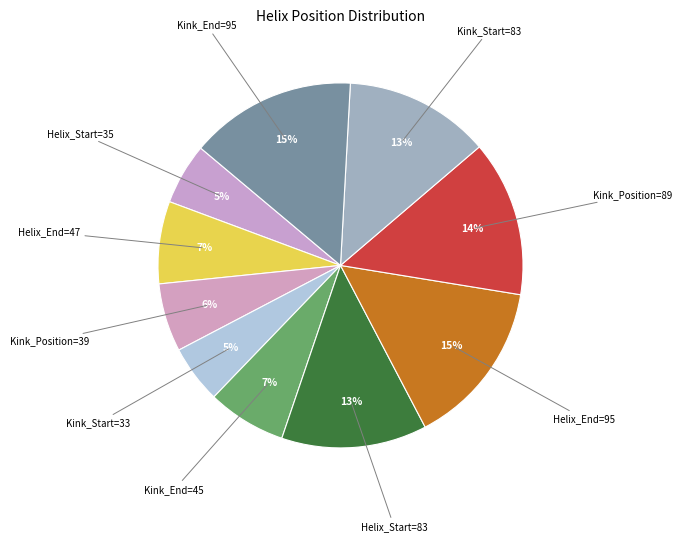

Does Kink_Position=89 represent more than half of the total?

No